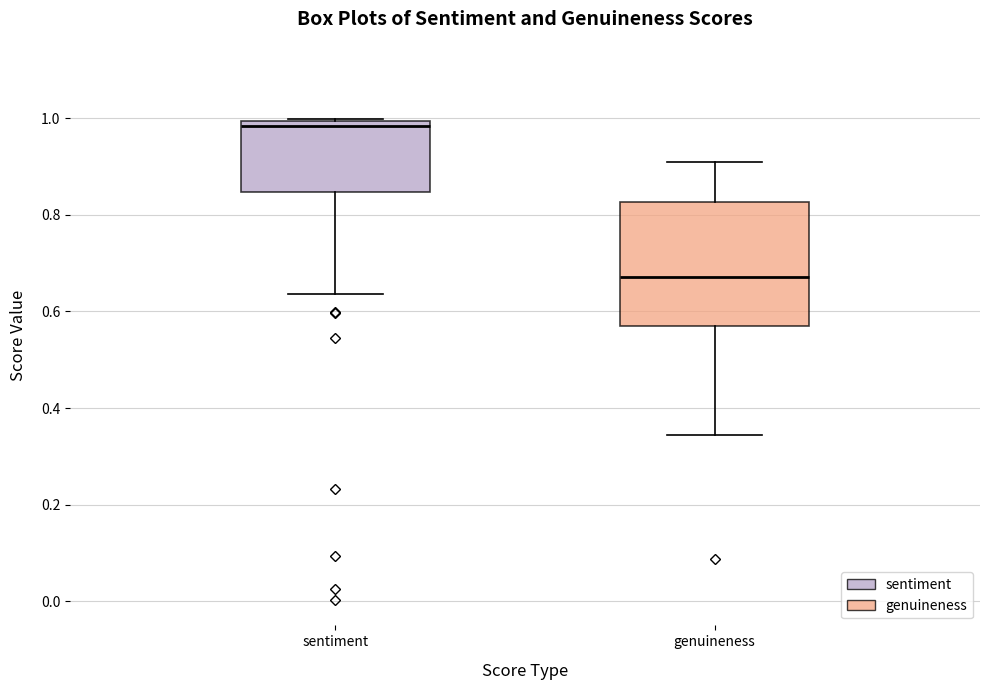

Reading left to right, transcribe this box plot: for each box, give where its median line is, the range the box spans, and where its two whiskers end, as read against the y-axis. The values are not printed on the chart, so give them approximately, as read against the axis.

sentiment: median 0.98, box 0.84 to 1.00, whiskers 0.64 to 1.00
genuineness: median 0.68, box 0.56 to 0.82, whiskers 0.34 to 0.90